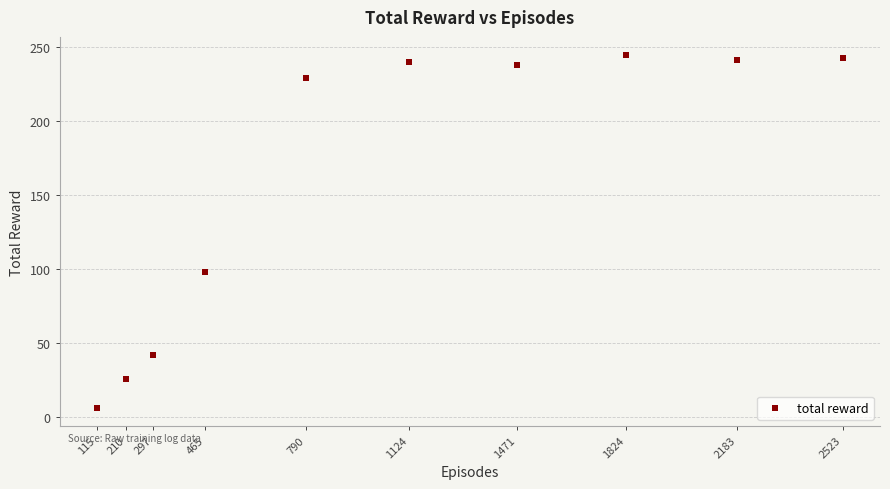

What Y value in the scatter plot is closest to 125?

98